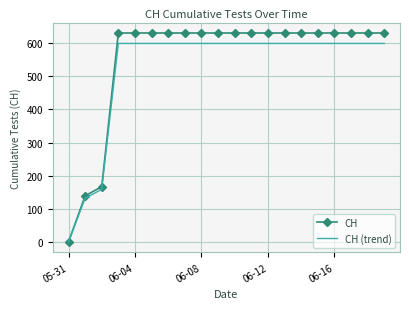

Which series has the widest spread of values?

CH